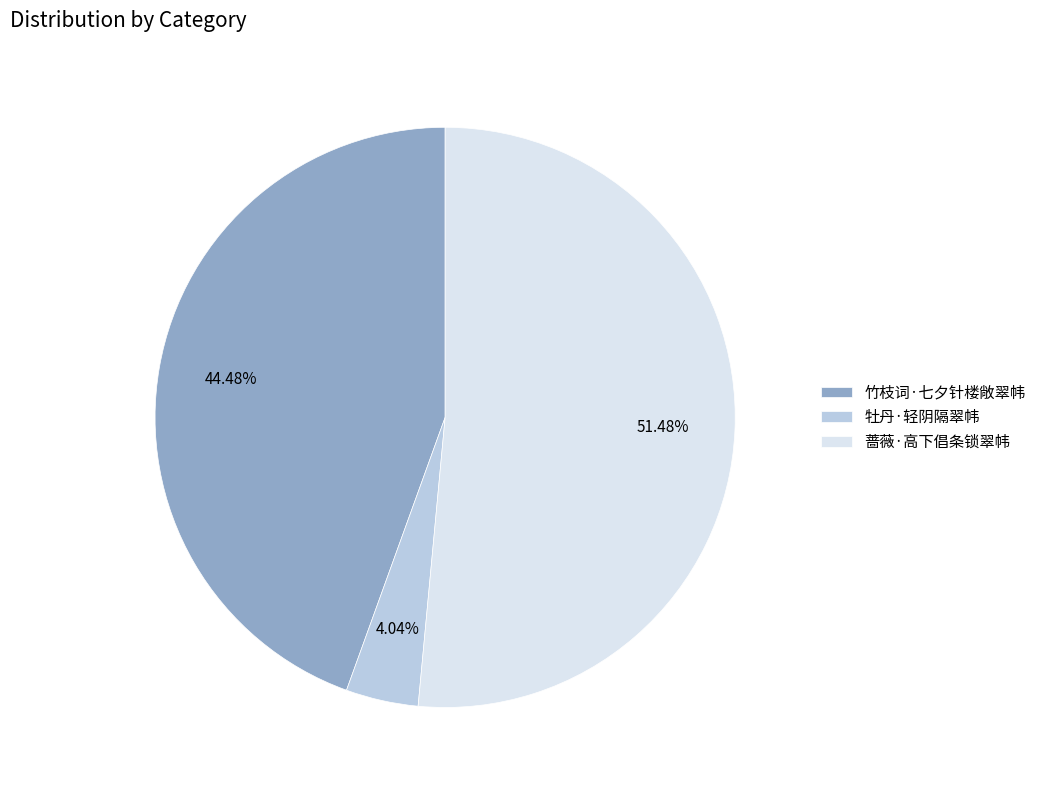

To the nearest percent, what is the difference between the 蔷薇·高下倡条锁翠帏 and 牡丹·轻阴隔翠帏 slice percentages?

47%